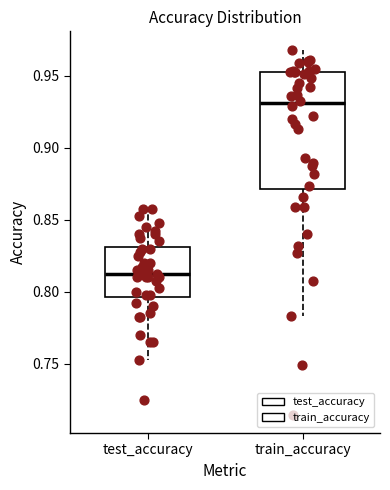

Which box is the tallest, from its lower edge to its upper edge?

train_accuracy